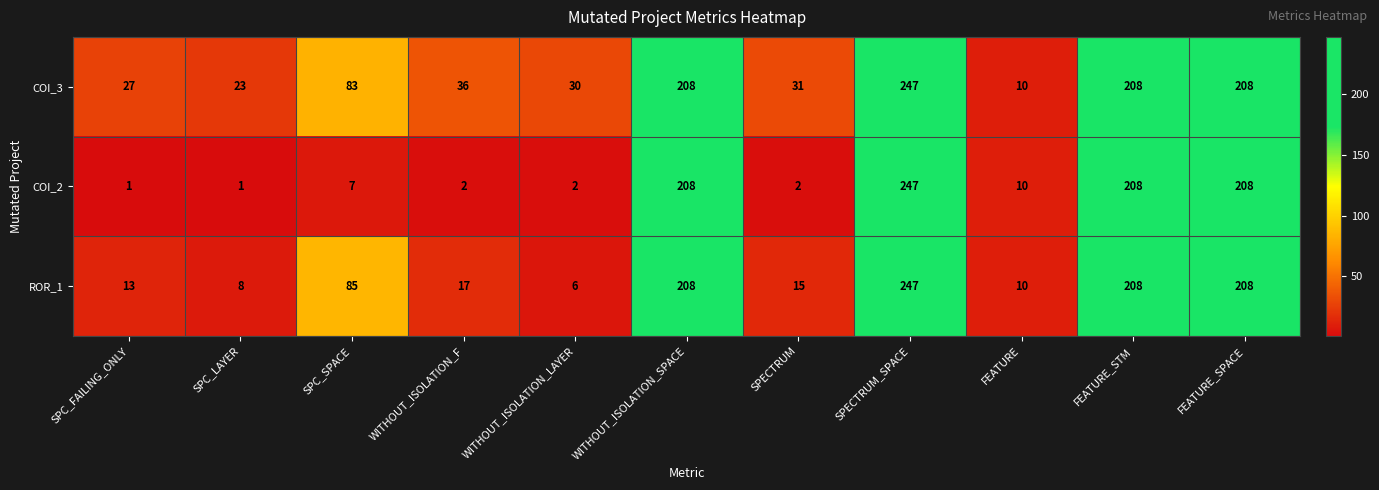

Which series has the widest spread of values?

COI_2